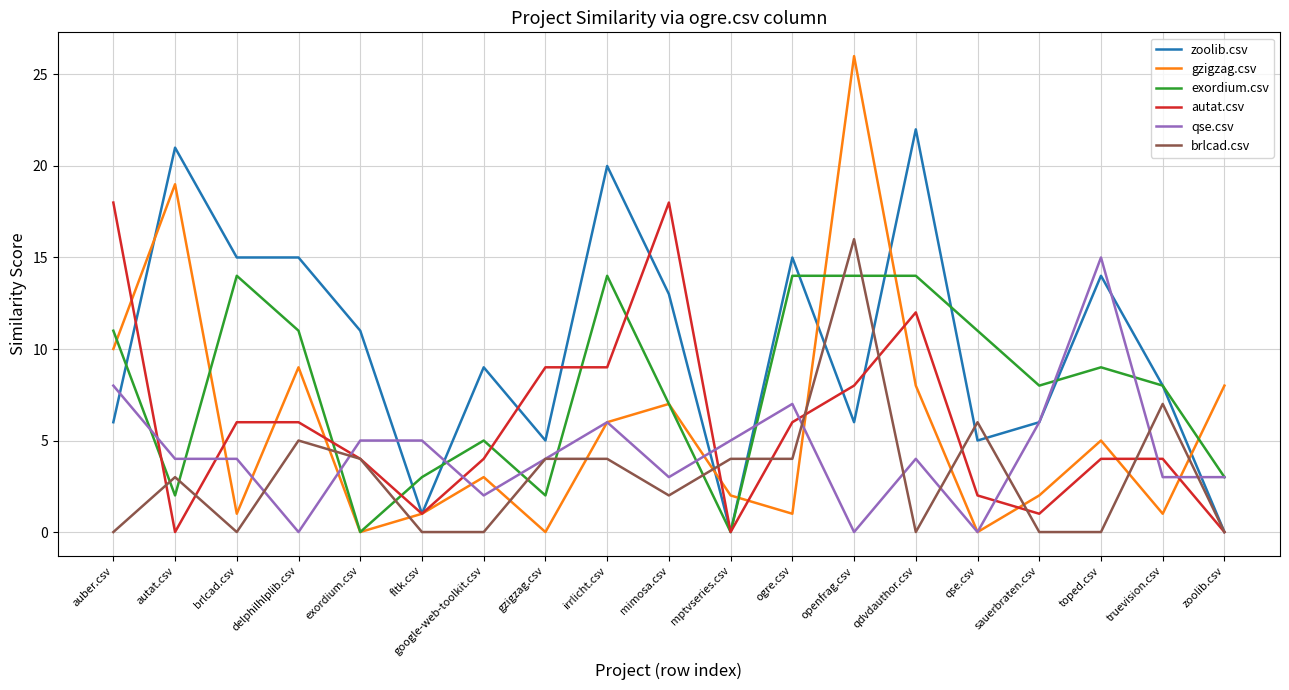

What is the maximum value for gzigzag.csv?

26